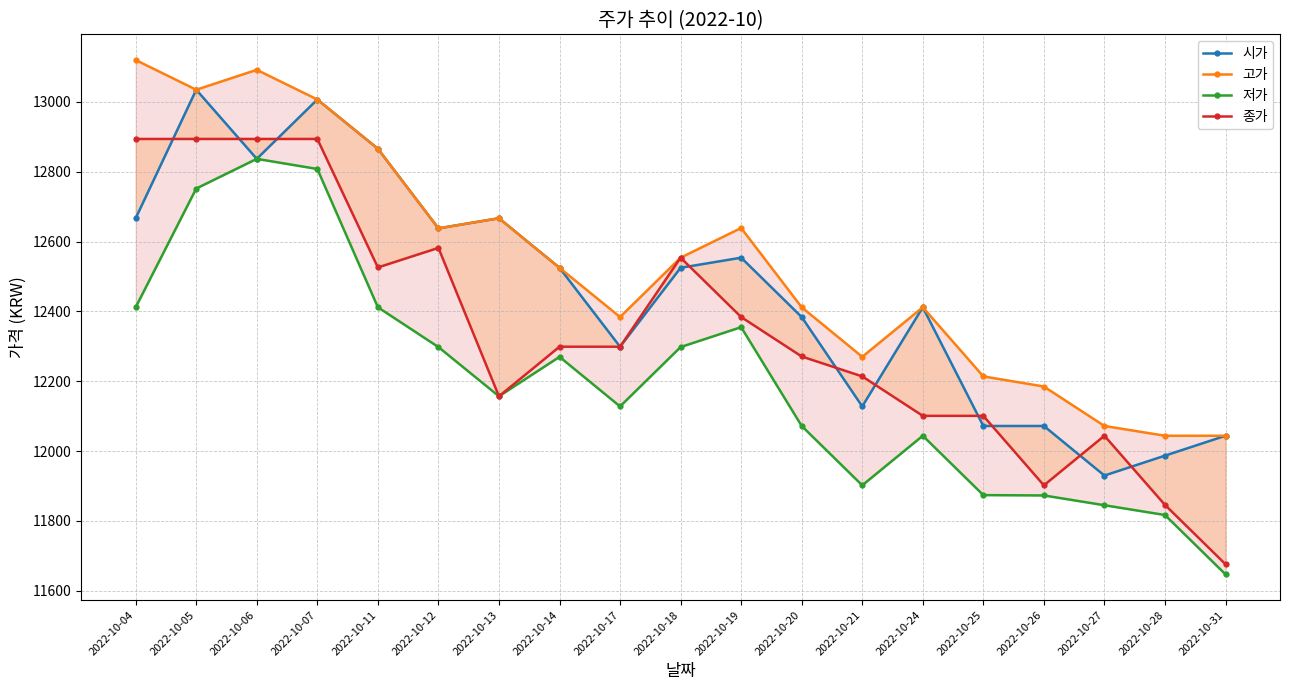

Where does the 고가 series first go above 12525?

2022-10-04